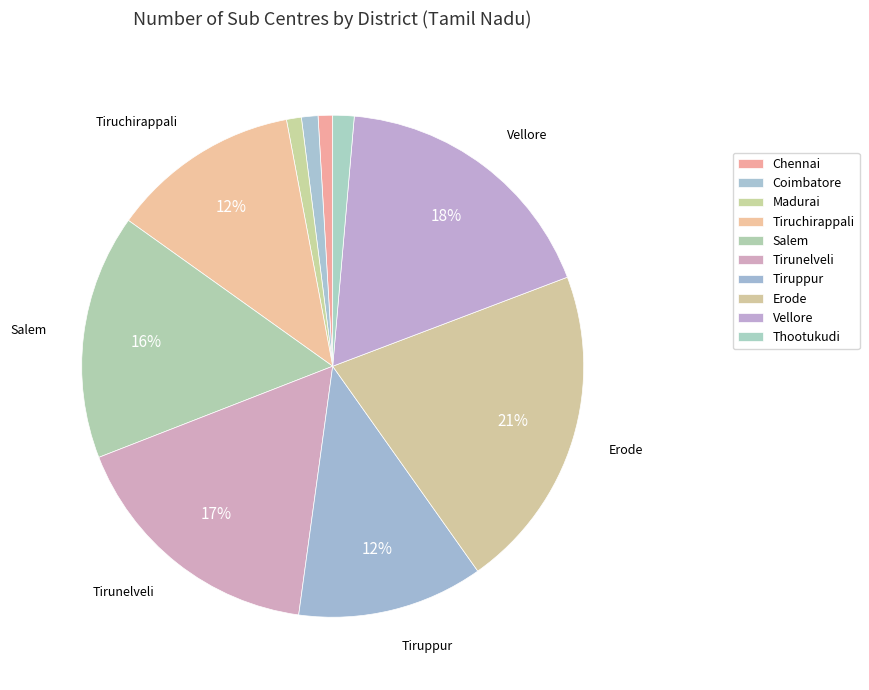

What is the largest slice in the pie chart?

Erode